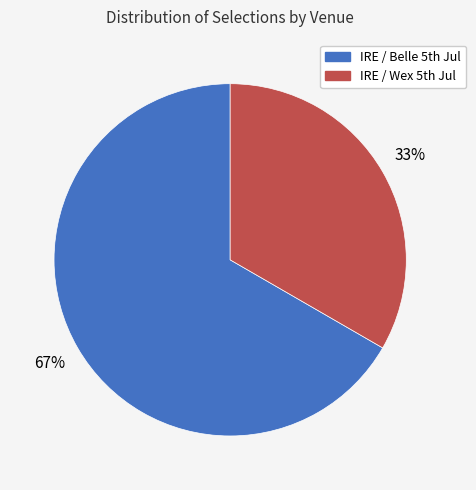

How many slices are in this pie chart?

2